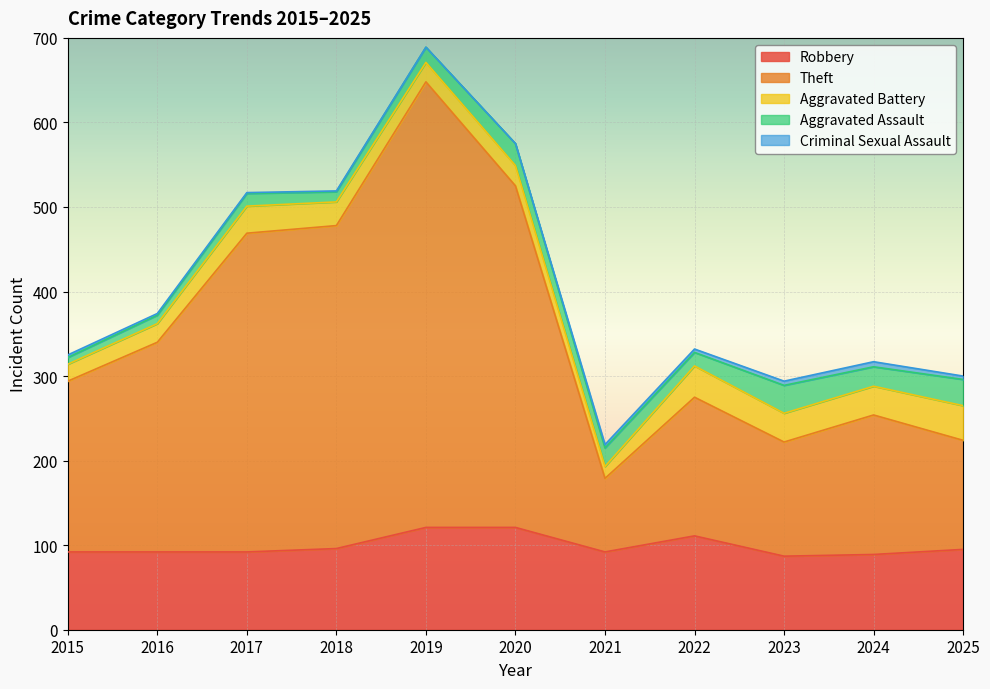

At which category is the sum across all series the highest?

2019